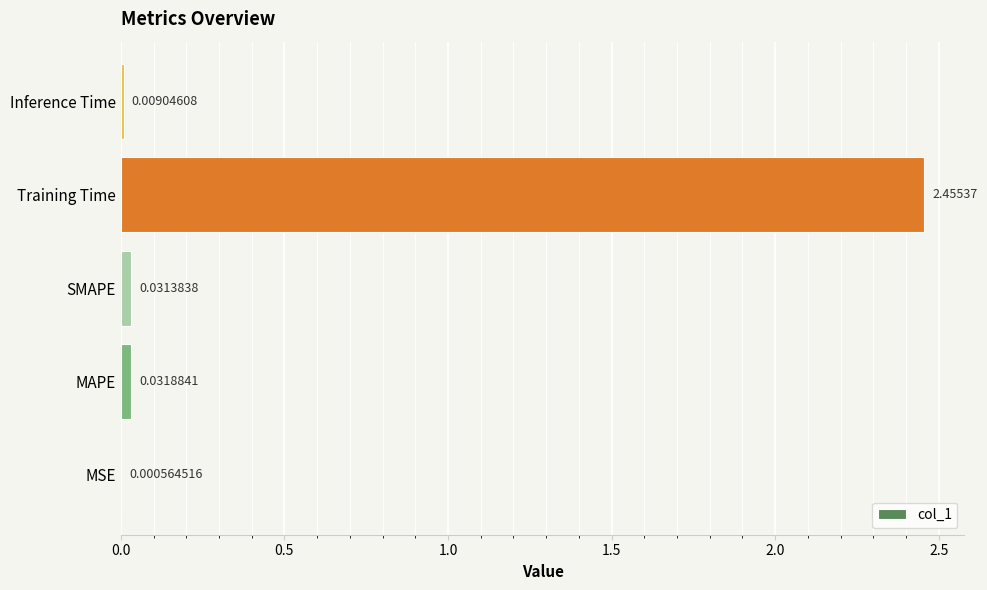

Which label corresponds to the largest value in the chart?

Training Time